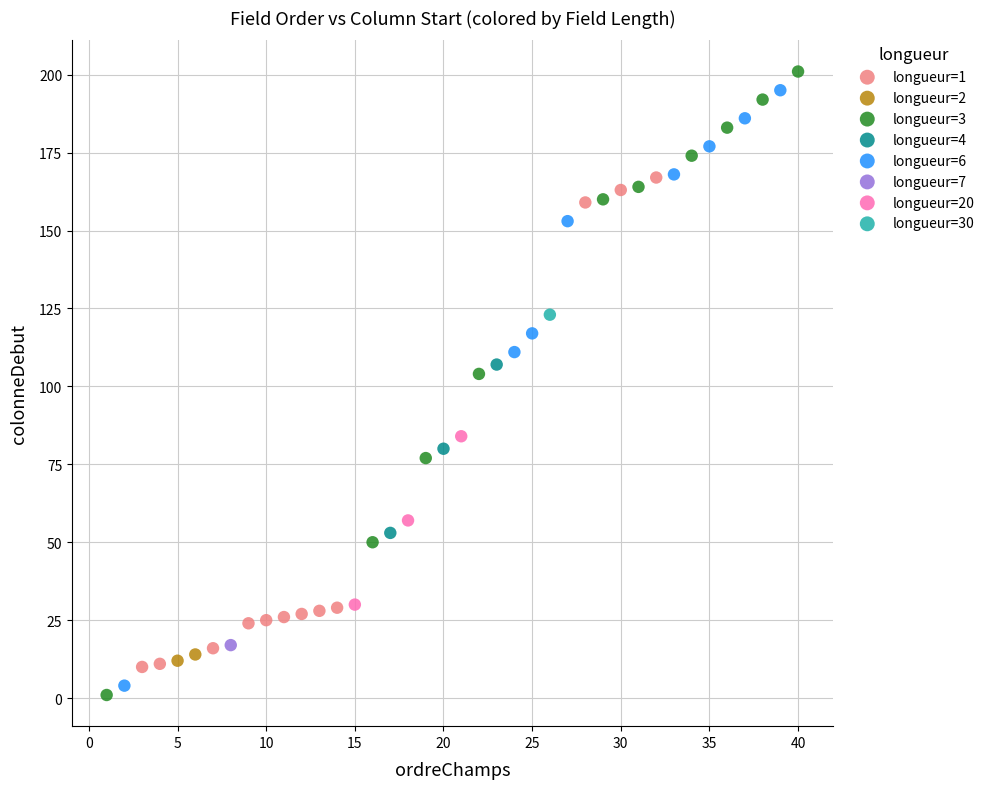

What are all the series names shown in the legend?

longueur=1, longueur=2, longueur=3, longueur=4, longueur=6, longueur=7, longueur=20, longueur=30